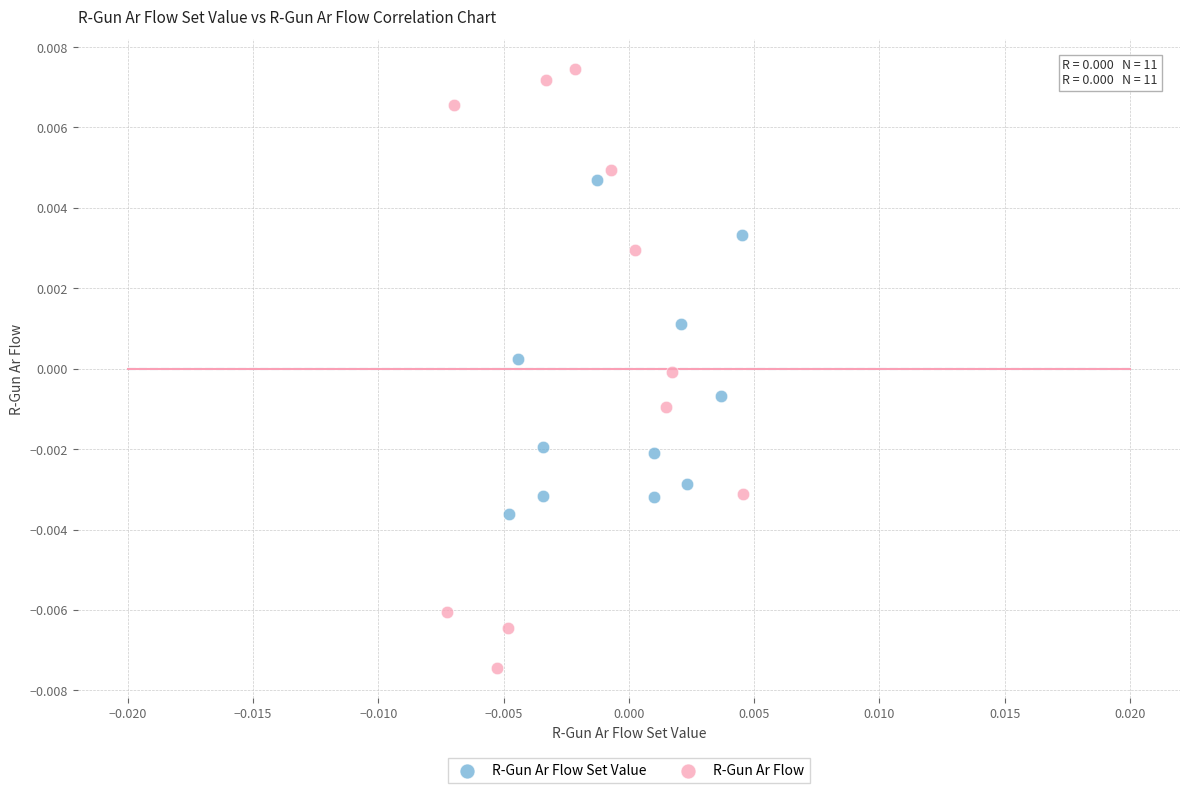

Which series reaches the minimum Y coordinate?

R-Gun Ar Flow